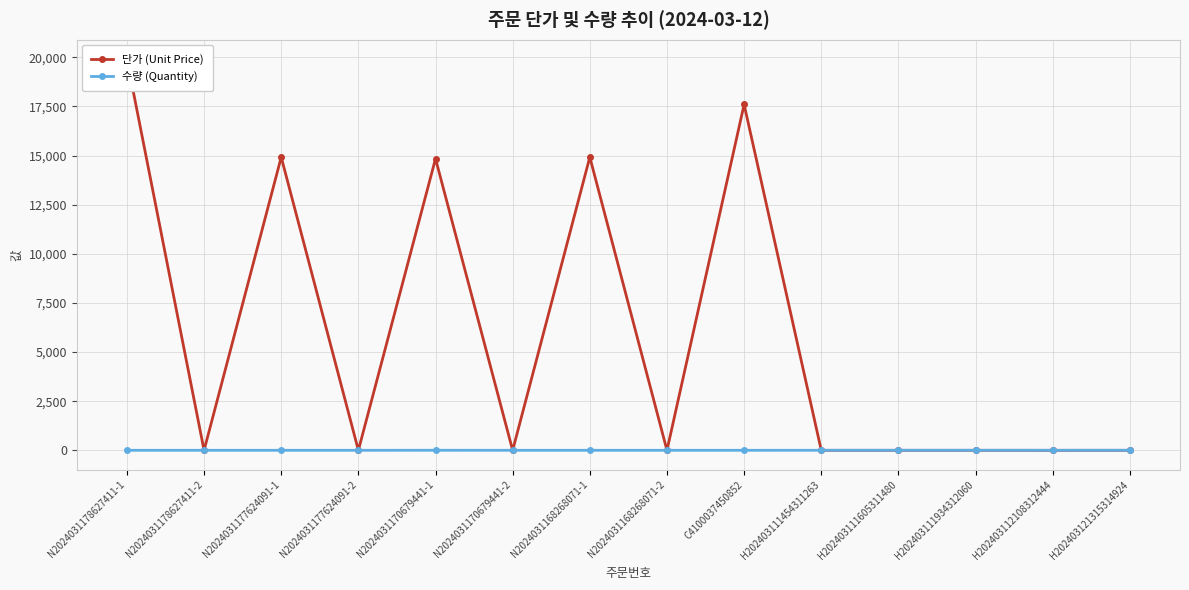

At which category does the chart reach its minimum across all series?

N2024031178627411-2